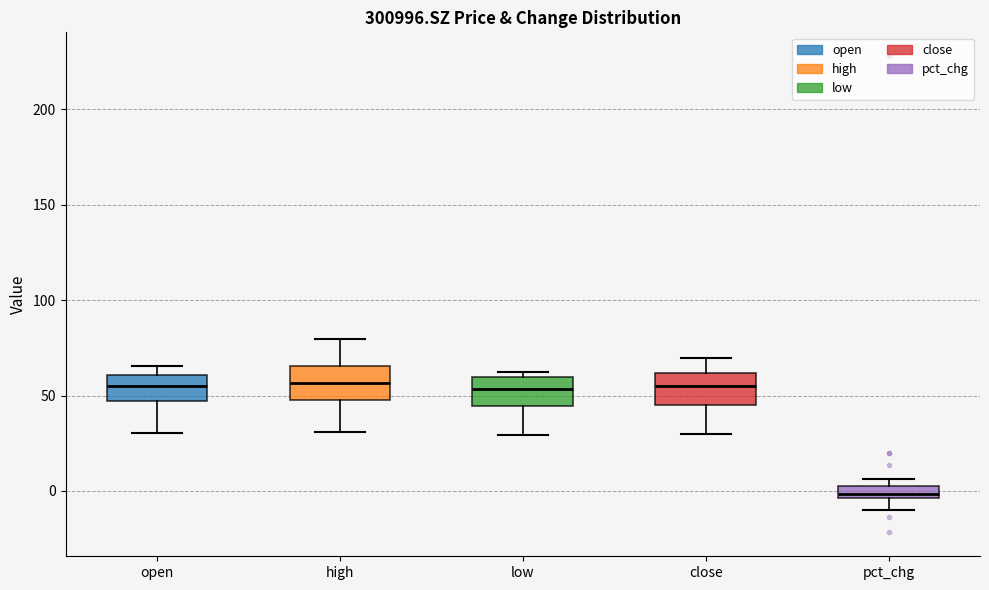

Where does the median line of the box for close sit on the y-axis? The values are not printed on the chart, so give them approximately, as read against the axis.

55